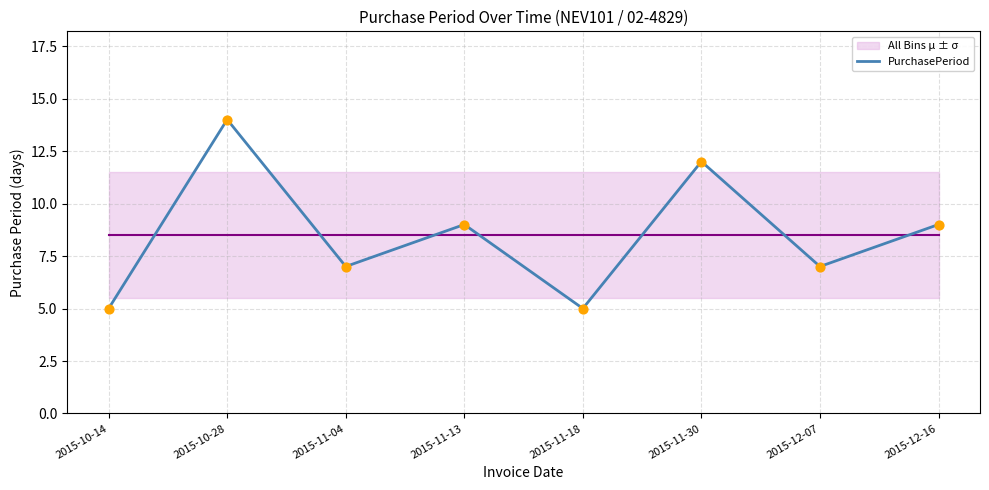

What is the ratio of the value at 2015-12-07 to the value at 2015-10-14?

1.4